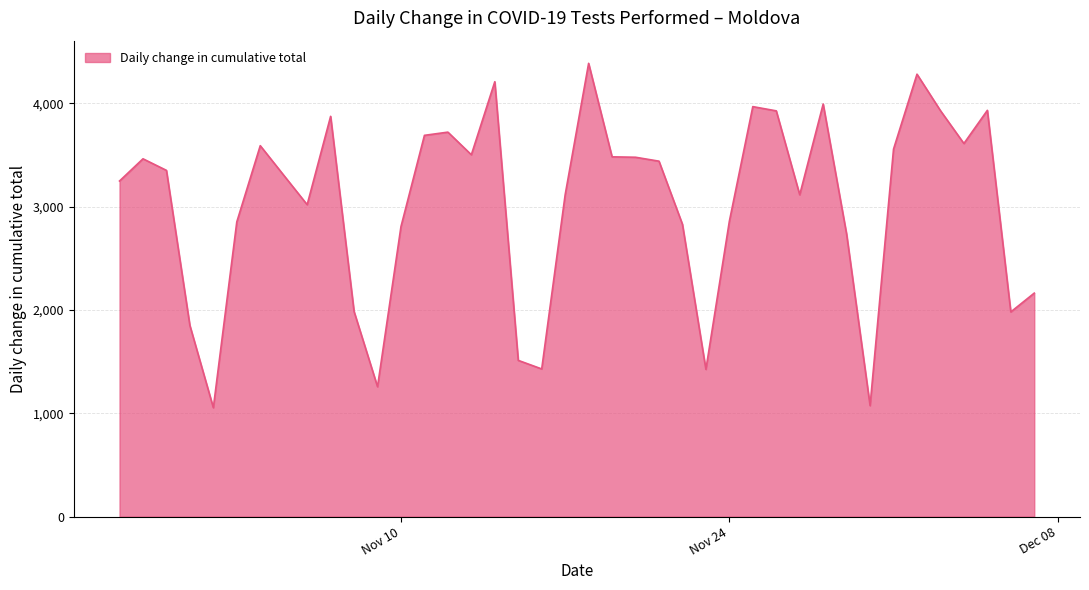

What is the difference between the maximum and minimum values?

3333